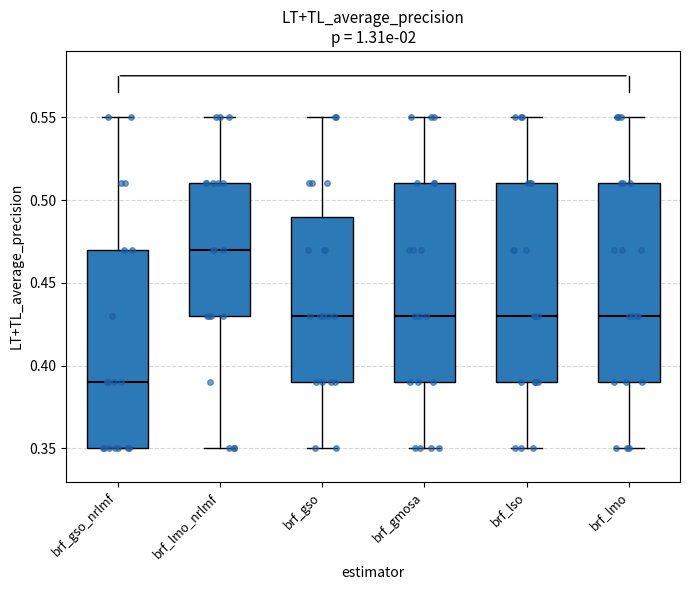

Reading left to right, transcribe this box plot: for each box, give where its median line is, the range the box spans, and where its two whiskers end, as read against the y-axis. The values are not printed on the chart, so give them approximately, as read against the axis.

brf_gso_nrlmf: median 0.39, box 0.35 to 0.47, whiskers 0.35 to 0.55
brf_lmo_nrlmf: median 0.47, box 0.43 to 0.51, whiskers 0.35 to 0.55
brf_gso: median 0.43, box 0.39 to 0.49, whiskers 0.35 to 0.55
brf_gmosa: median 0.43, box 0.39 to 0.51, whiskers 0.35 to 0.55
brf_lso: median 0.43, box 0.39 to 0.51, whiskers 0.35 to 0.55
brf_lmo: median 0.43, box 0.39 to 0.51, whiskers 0.35 to 0.55